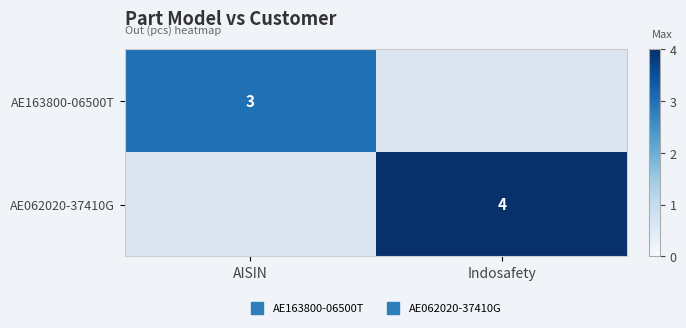

The value of AE062020-37410G at Indosafety is 1. True or false?

False